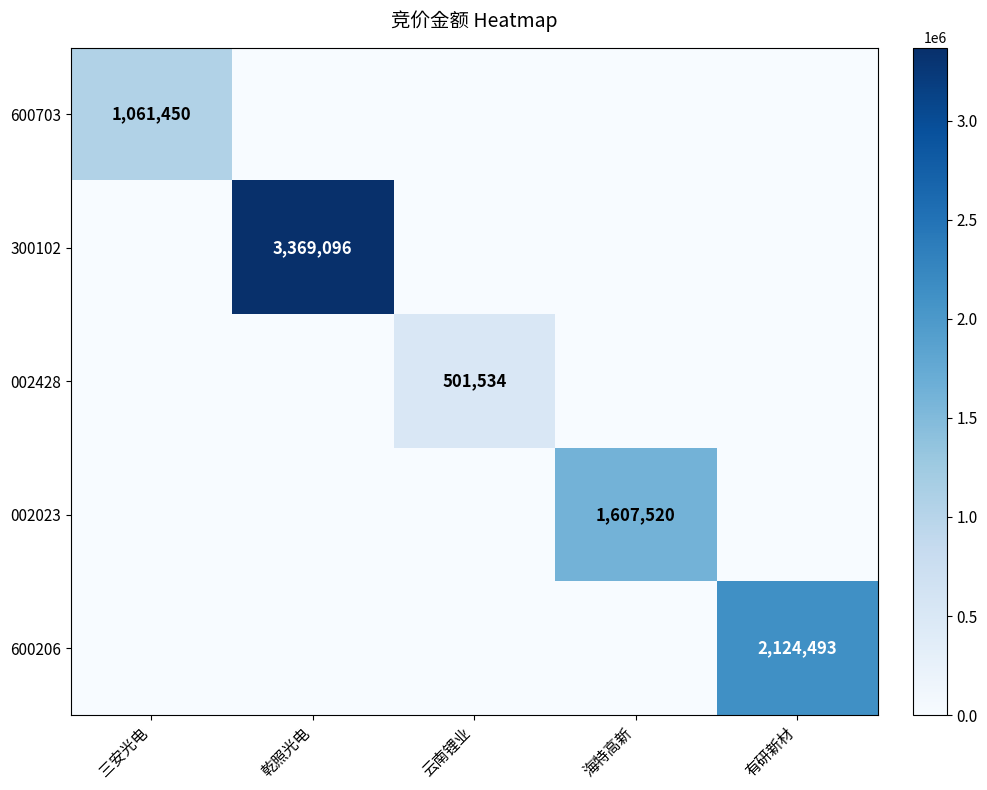

What is the greatest value displayed?

3369096